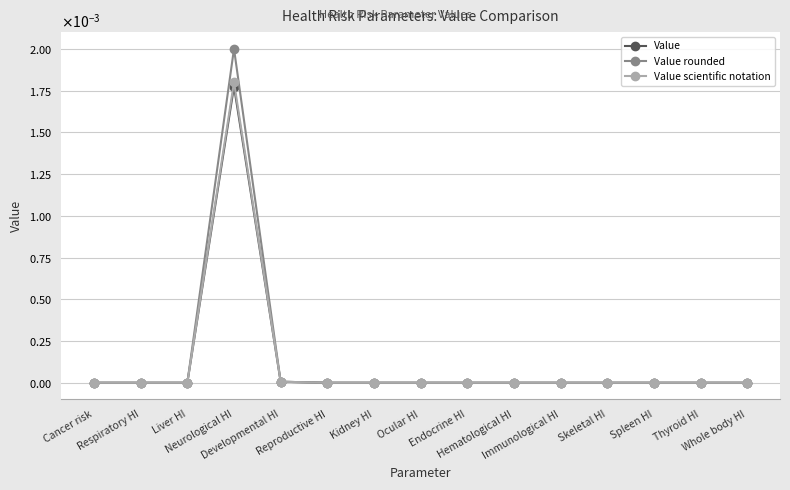

Does the chart display data point markers on the line(s)?

Yes